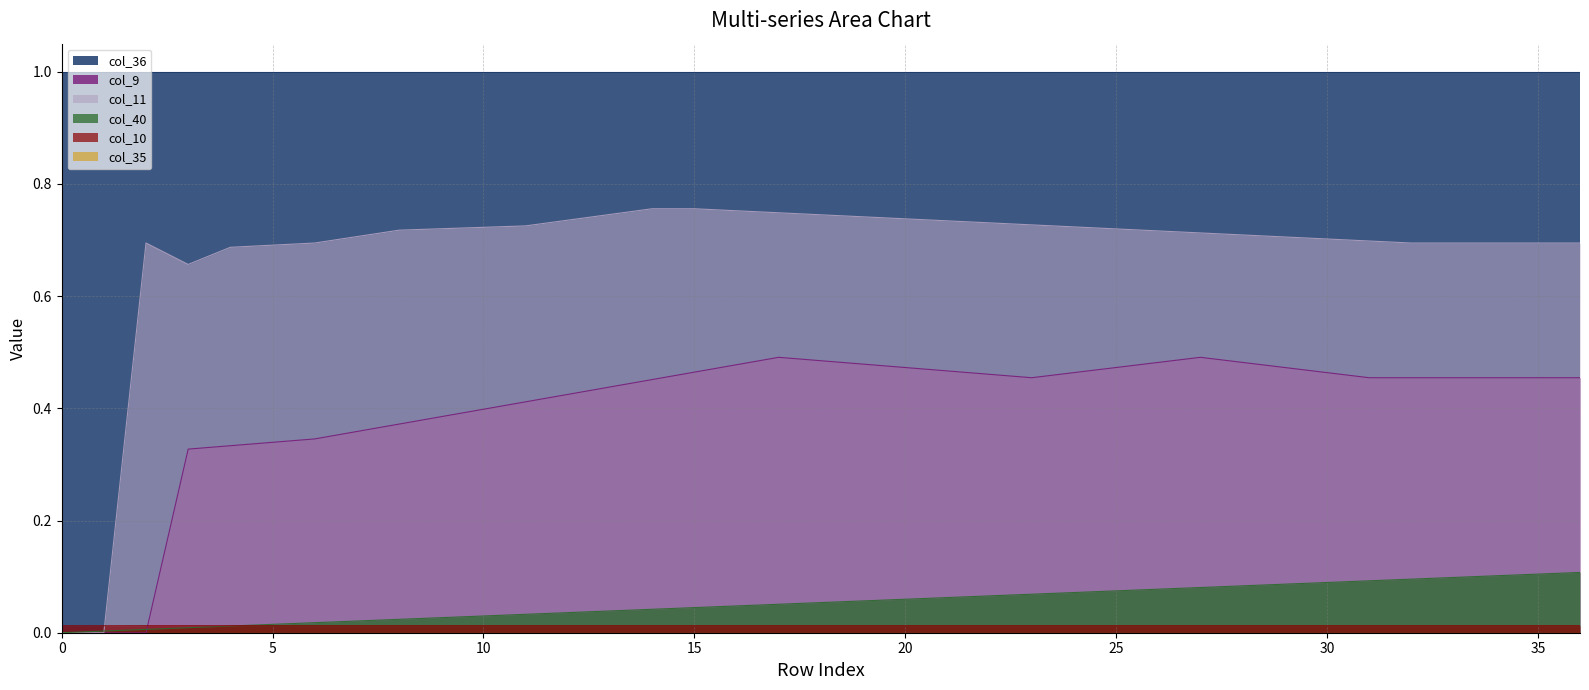

How many categories are shown in the chart?

37